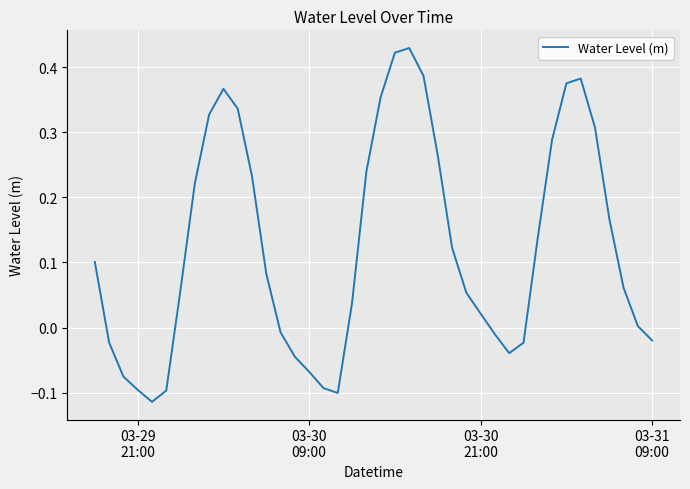

What is the difference between the maximum and minimum values?

0.5